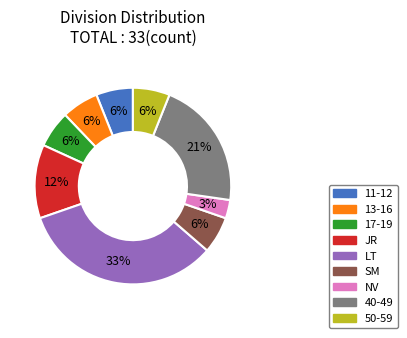

The SM slice represents 14% of the pie. True or false?

False